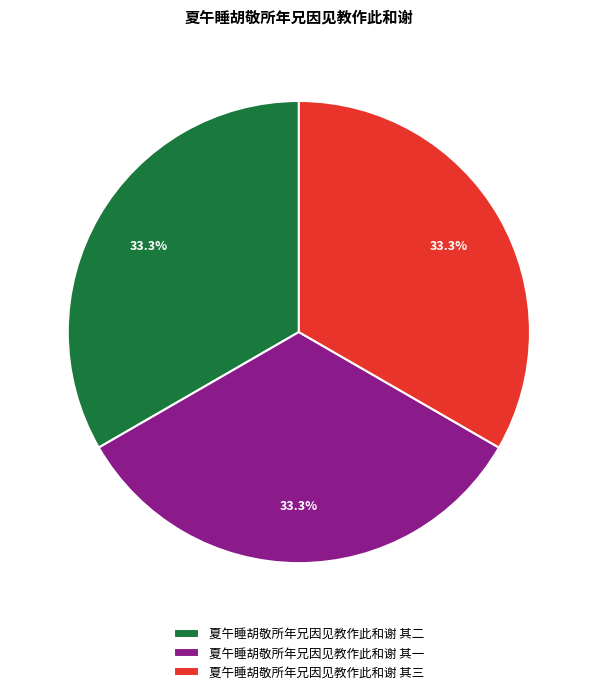

How many slices are in this pie chart?

3